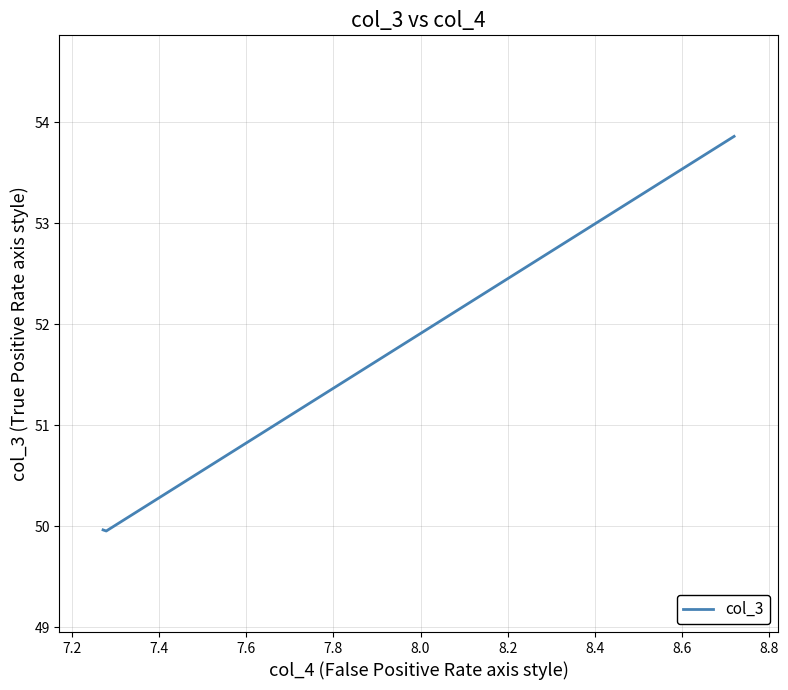

What is the smallest value displayed?

50.0